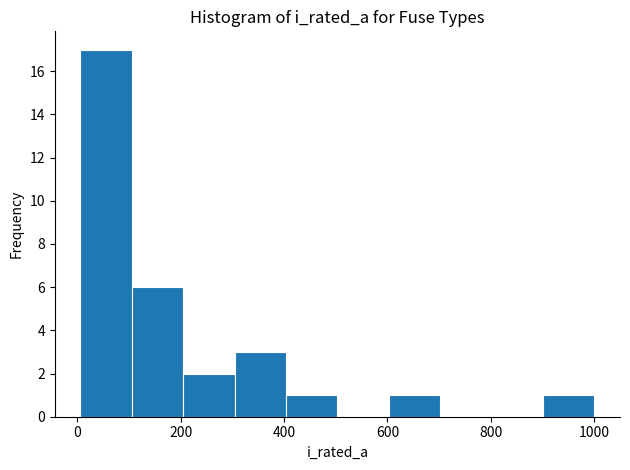

Reading left to right, list every bar in this chart as the range it spans on the x-axis followed by its height. Neither the bar edges nor the heights are printed on the chart, so give them approximately, as read against the axes.

0 to 100: 17
100 to 200: 6
200 to 300: 2
300 to 400: 3
400 to 500: 1
500 to 600: 0
600 to 700: 1
700 to 800: 0
800 to 900: 0
900 to 1000: 1